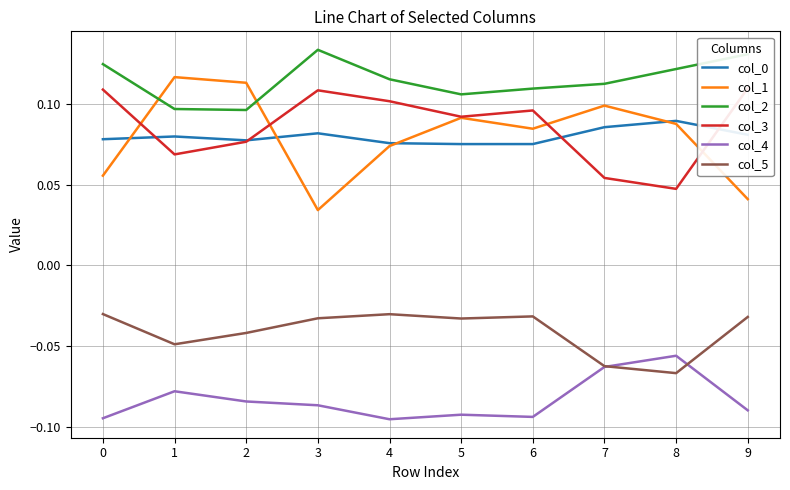

What is the average value of the col_0 series?

0.1